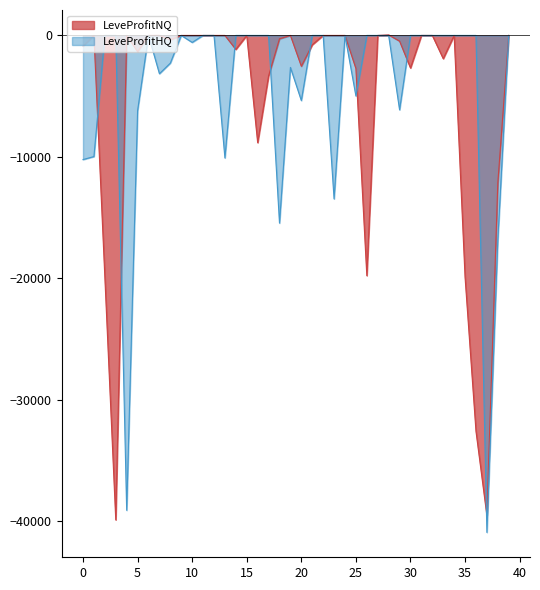

How many categories are shown in the chart?

40